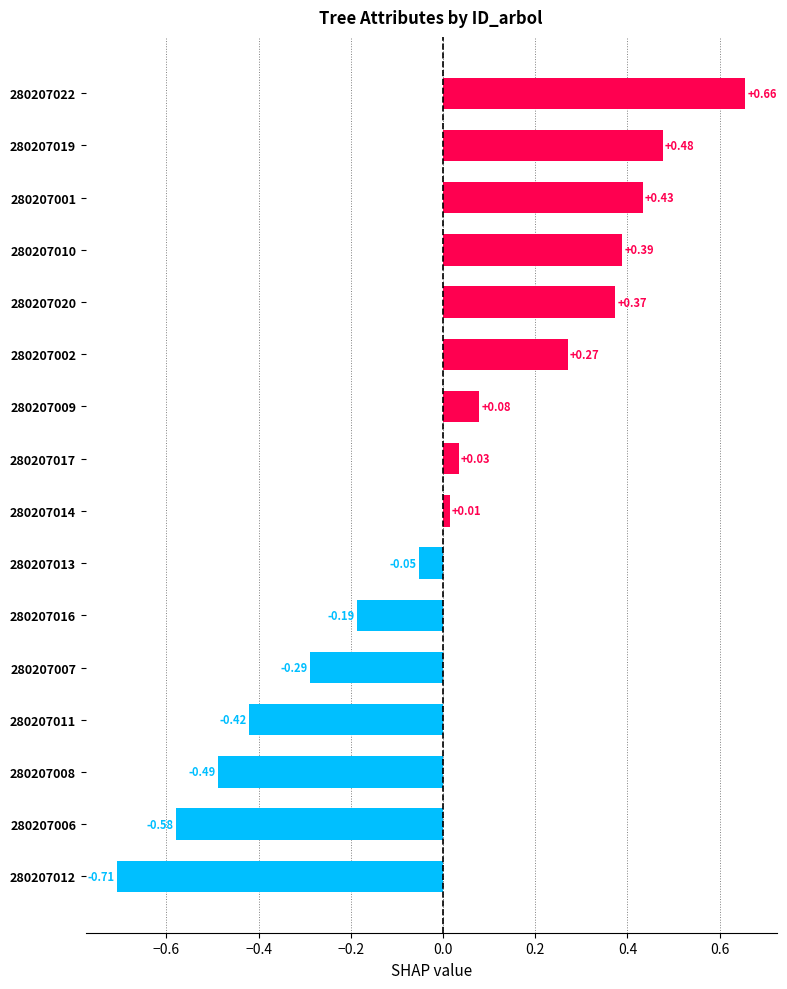

Where is the data nearest to the value 0?

280207014